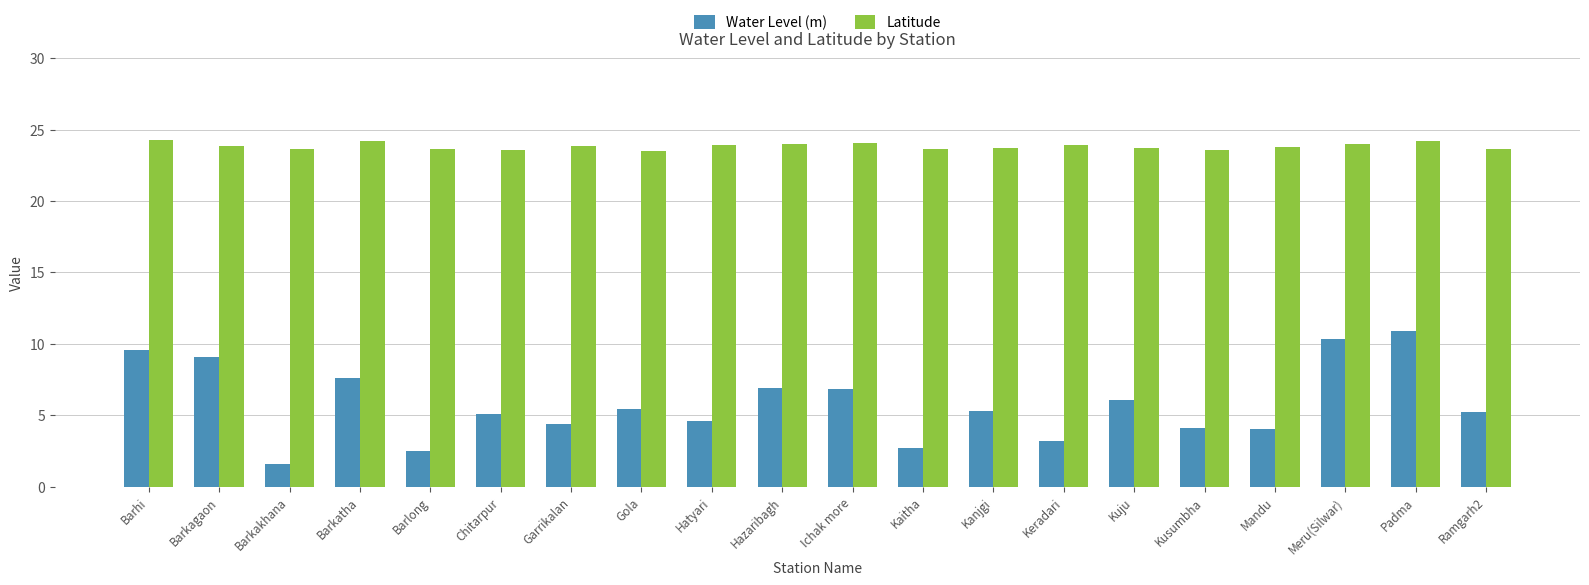

Are the bars grouped side by side (vs. stacked)?

Yes